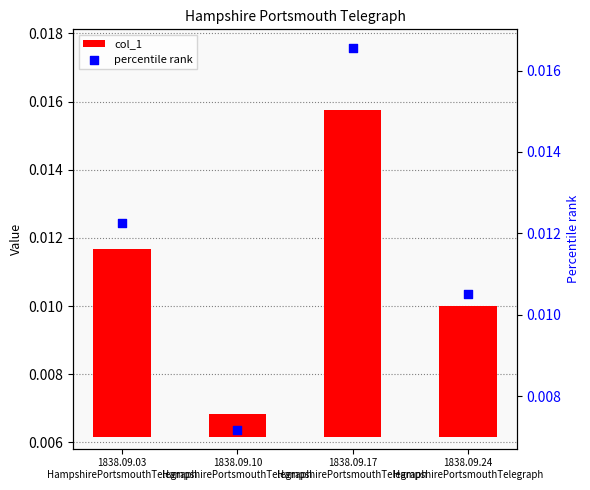

Is the value of percentile rank at 1838.09.24
HampshirePortsmouthTelegraph greater than the value of col_1 at 1838.09.10
HampshirePortsmouthTelegraph?

Yes